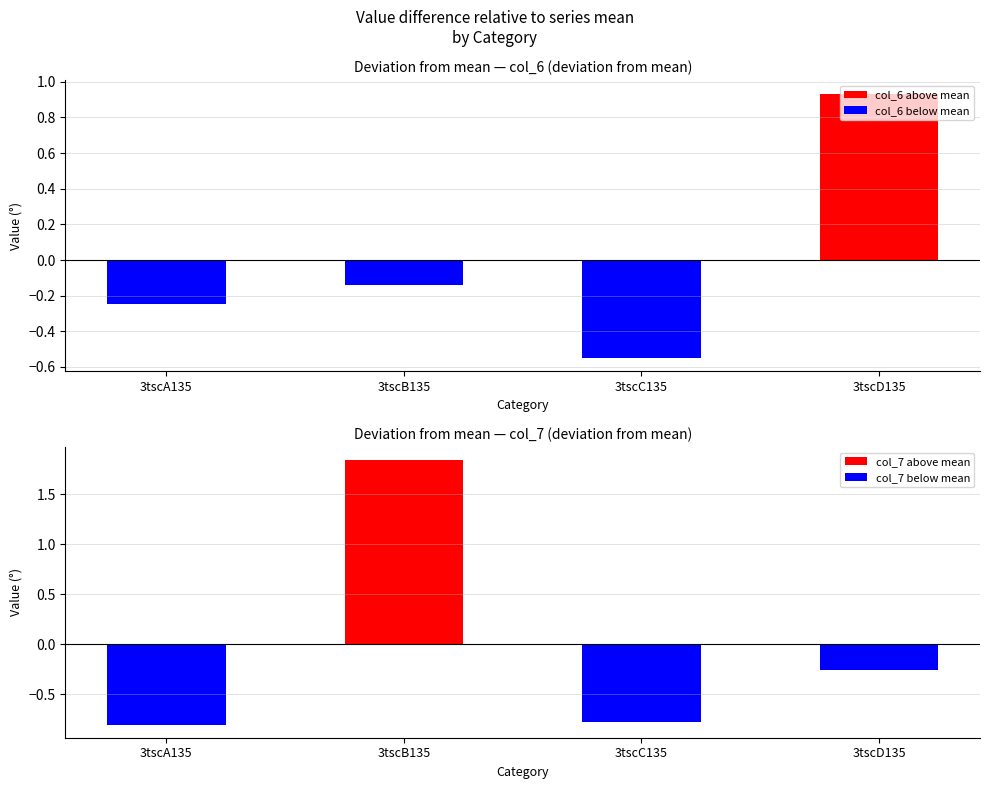

Reading left to right, list all the values displayed in this chart.

col_6: -0.2	-0.1	-0.5	0.9
col_7: -0.8	1.8	-0.8	-0.3